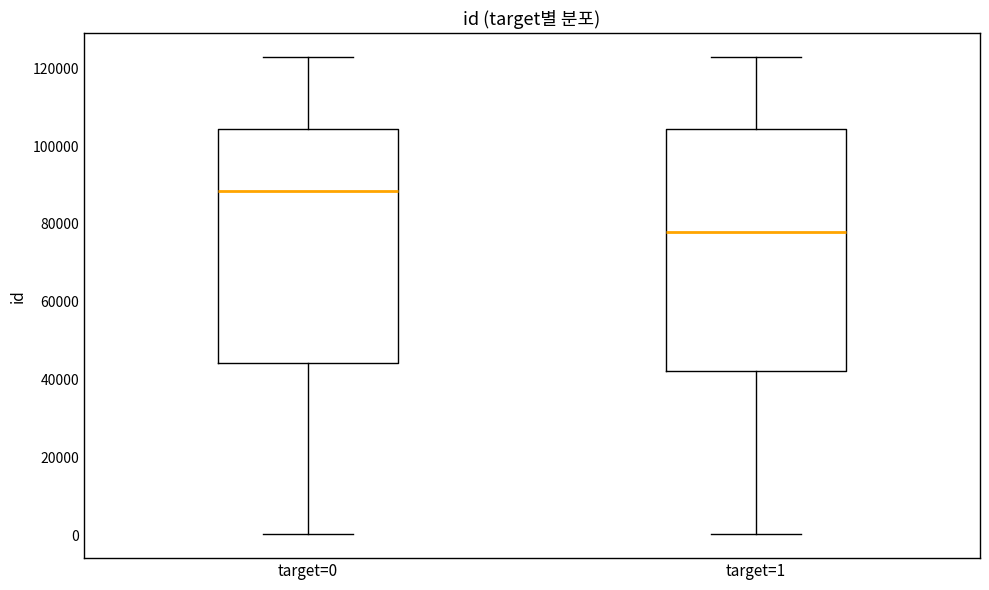

Reading left to right, transcribe this box plot: for each box, give where its median line is, the range the box spans, and where its two whiskers end, as read against the y-axis. The values are not printed on the chart, so give them approximately, as read against the axis.

target=0: median 88000, box 44000 to 104000, whiskers 0 to 122000
target=1: median 78000, box 42000 to 104000, whiskers 0 to 122000